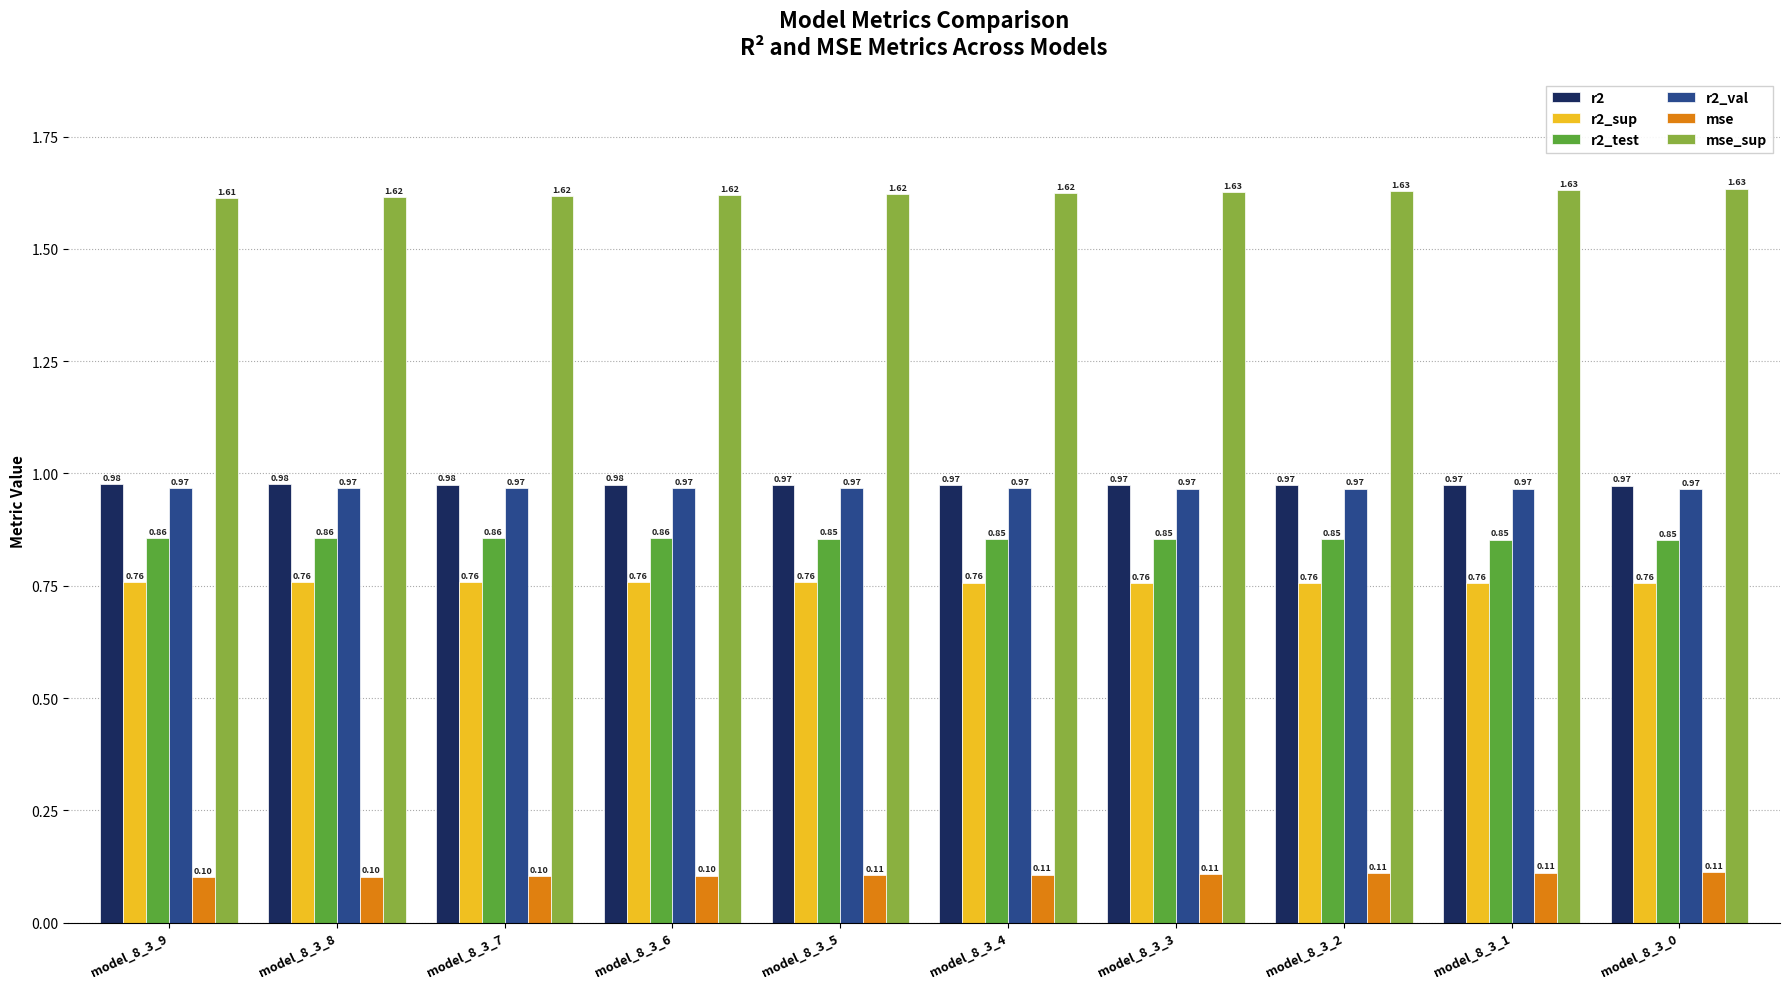

What is the sum of all r2_val values?

9.7